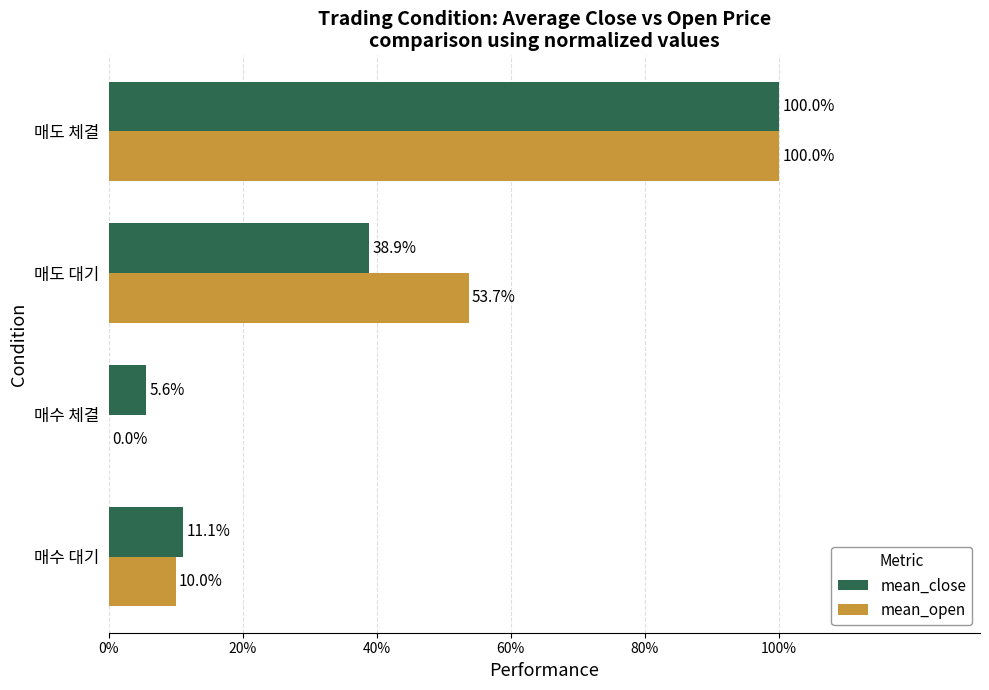

What is the total value across all series at 매도 대기?

92.6